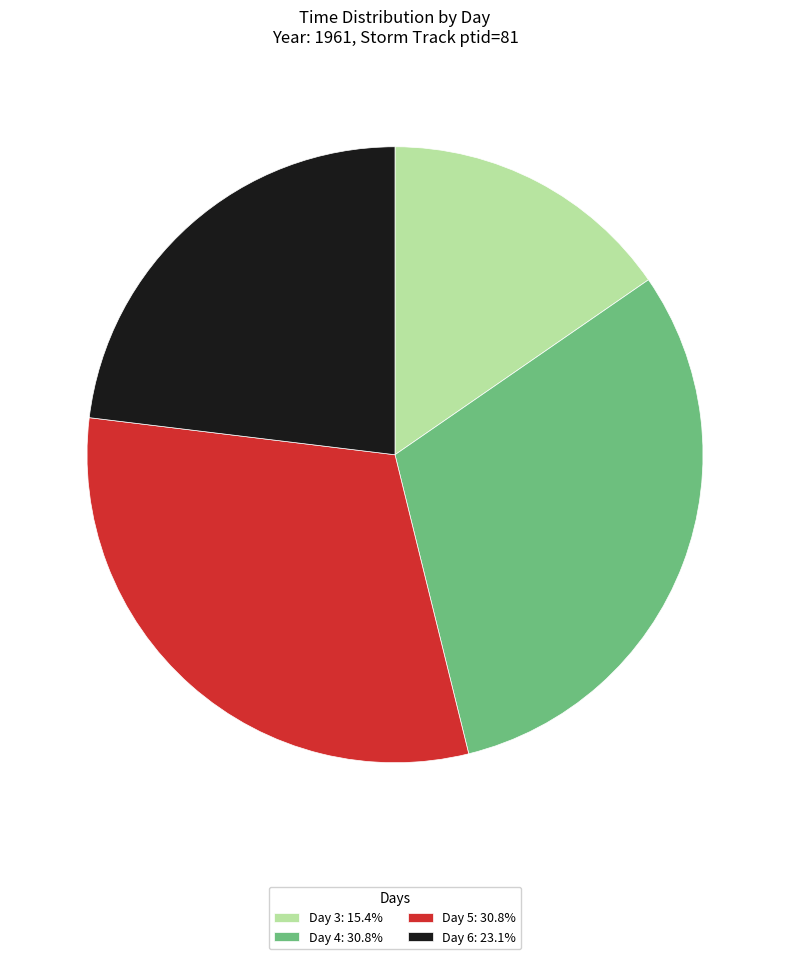

Is the sum of Day 3: 15.4% and Day 5: 30.8% greater than half?

No